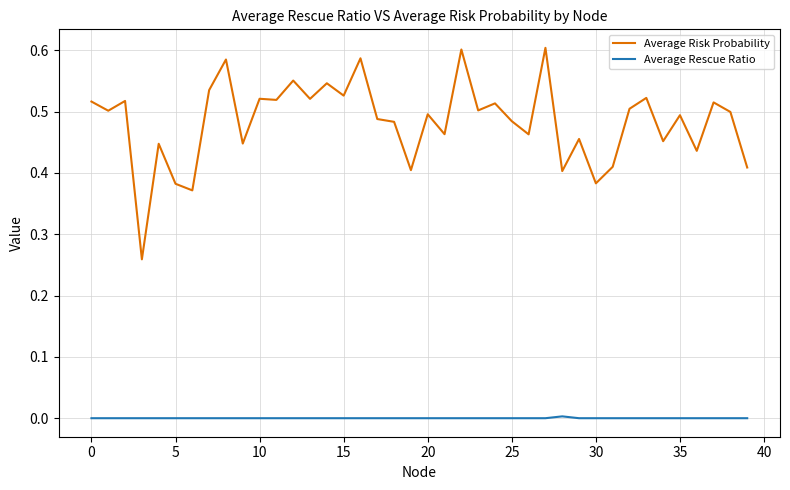

True or false: Average Rescue Ratio and Average Risk Probability intersect in this chart.

False